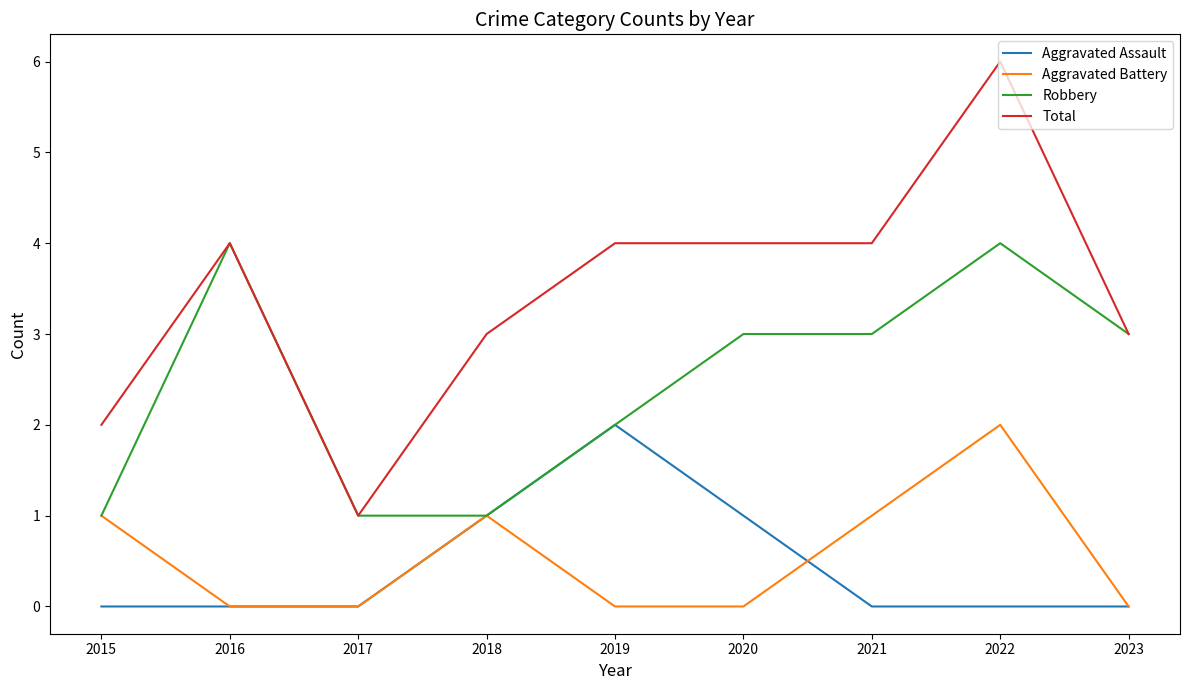

Reading right to left, what are all the values shown in this chart?

Aggravated Assault: 0	0	0	1	2	1	0	0	0
Aggravated Battery: 0	2	1	0	0	1	0	0	1
Robbery: 3	4	3	3	2	1	1	4	1
Total: 3	6	4	4	4	3	1	4	2